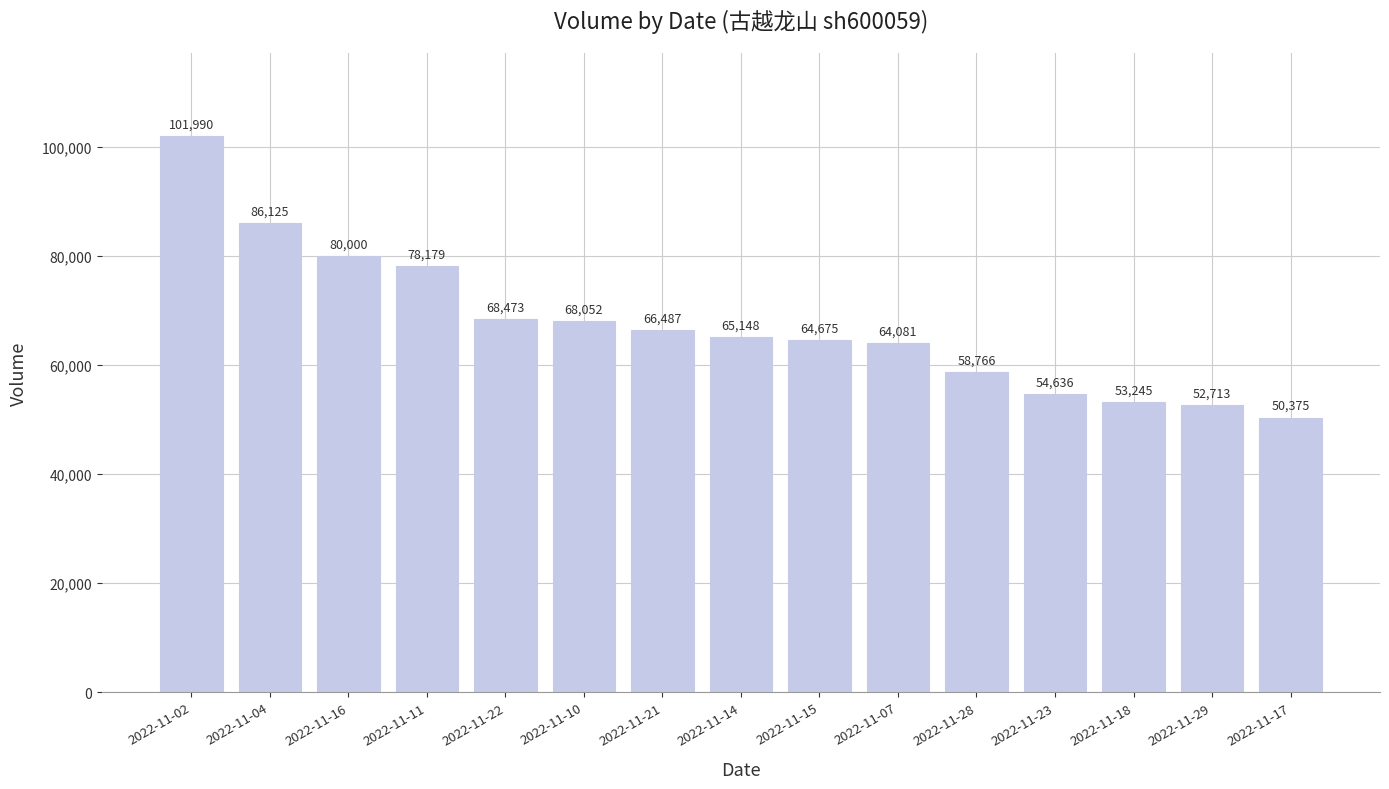

How many values are below 65148?

7